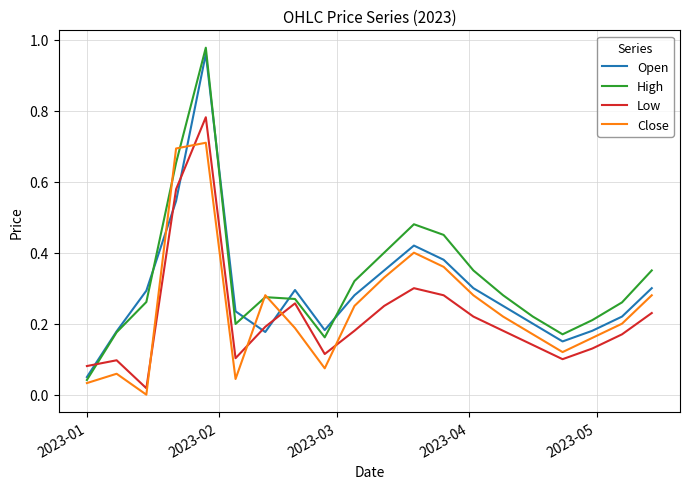

Which series has the largest range (max minus min)?

High